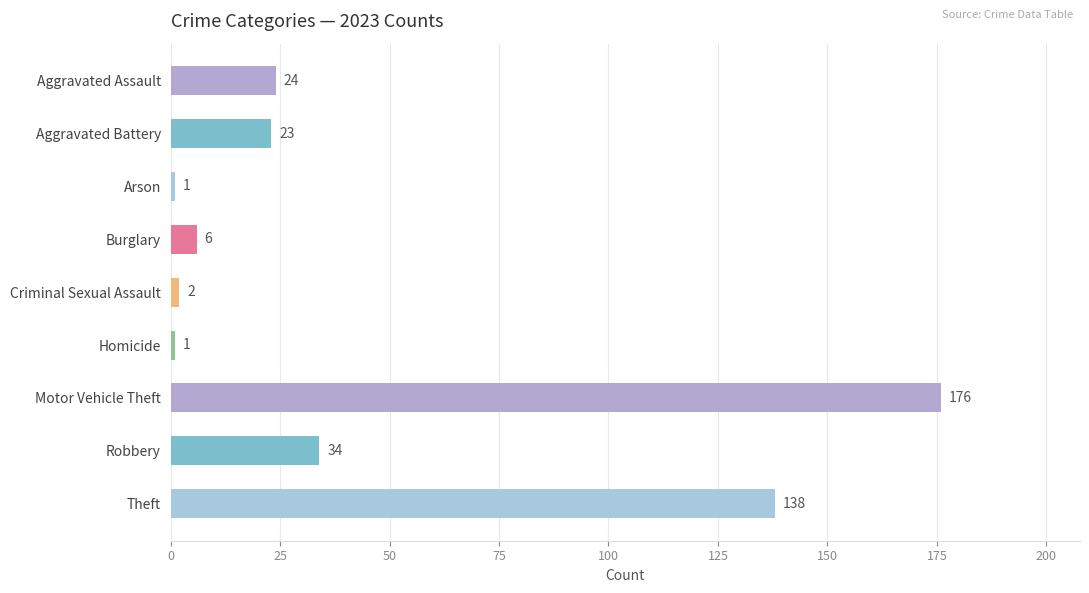

What is the change in value from Aggravated Assault to Motor Vehicle Theft?

+152